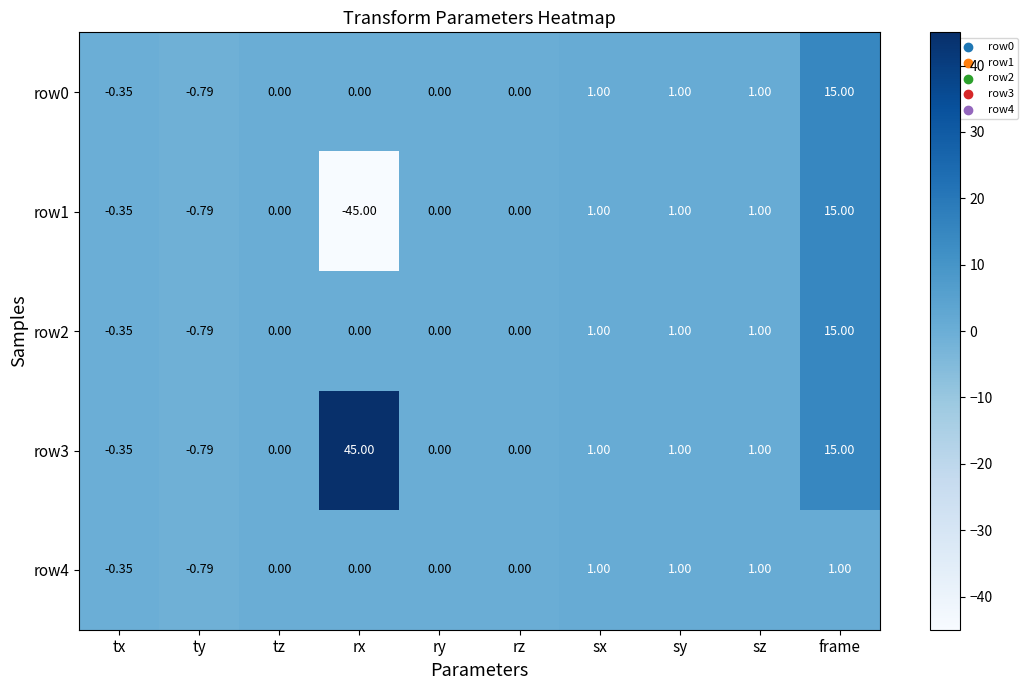

At which category is the sum across all series the highest?

frame